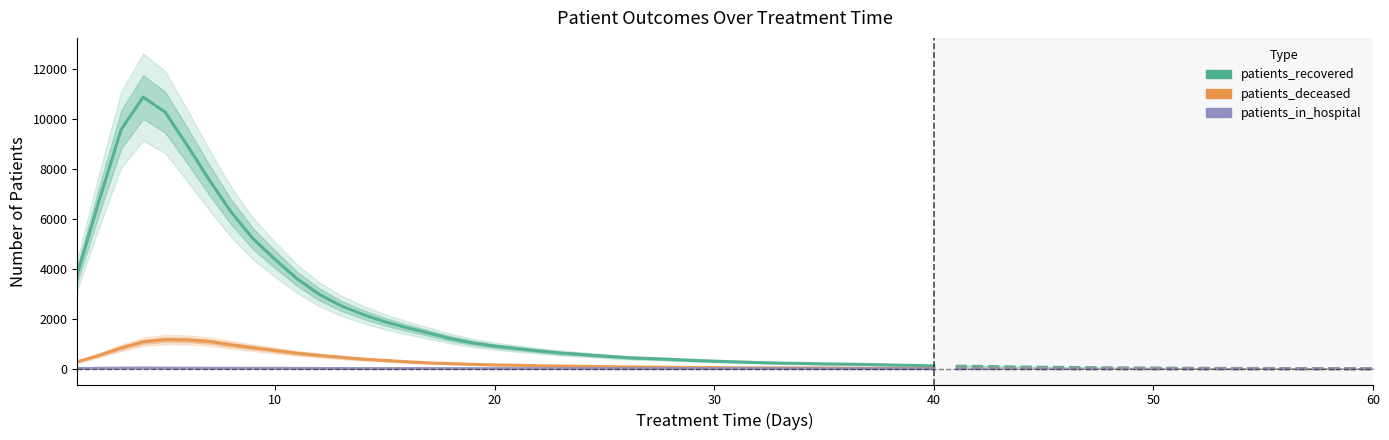

The patients_in_hospital series shows 16.0 at 10. True or false?

True